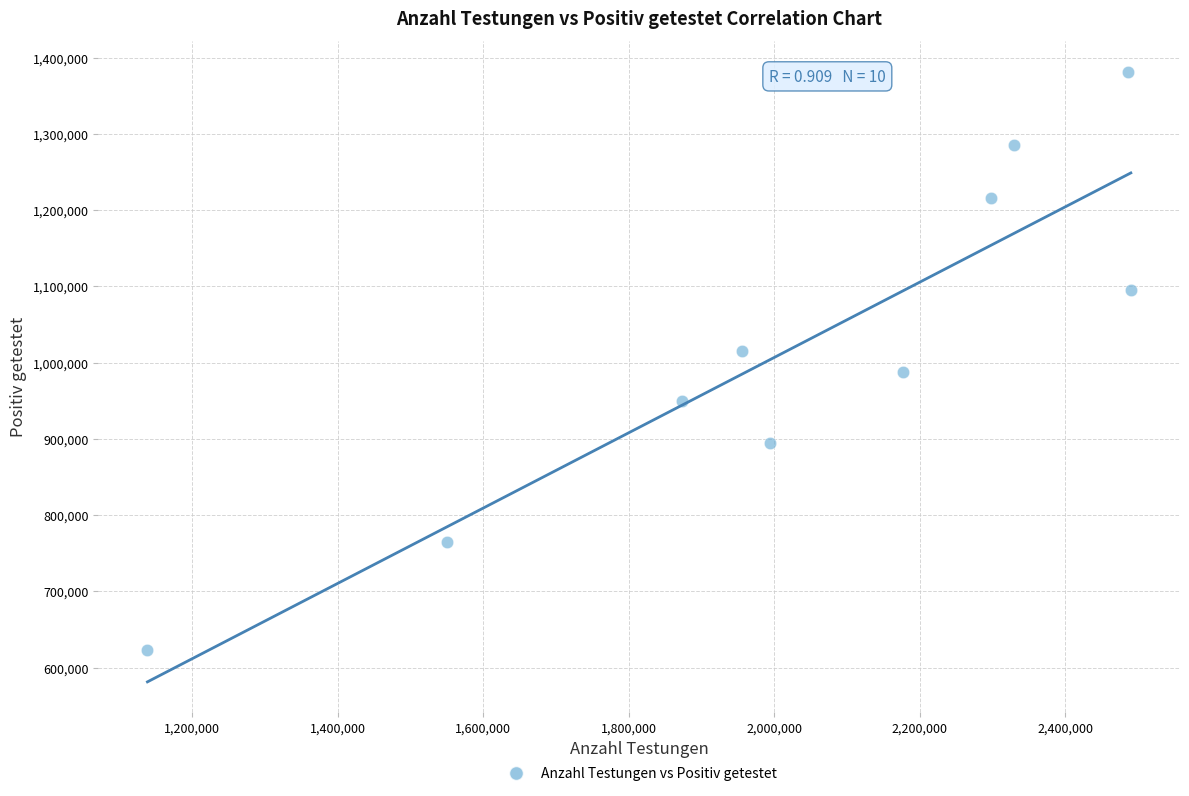

What is the average Y value?

1021174